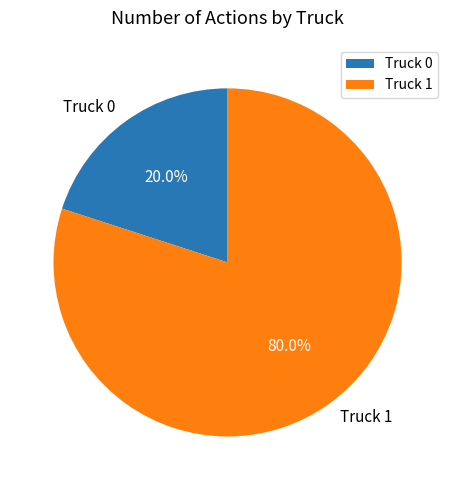

Rank the categories by value from lowest to highest.

Truck 0, Truck 1